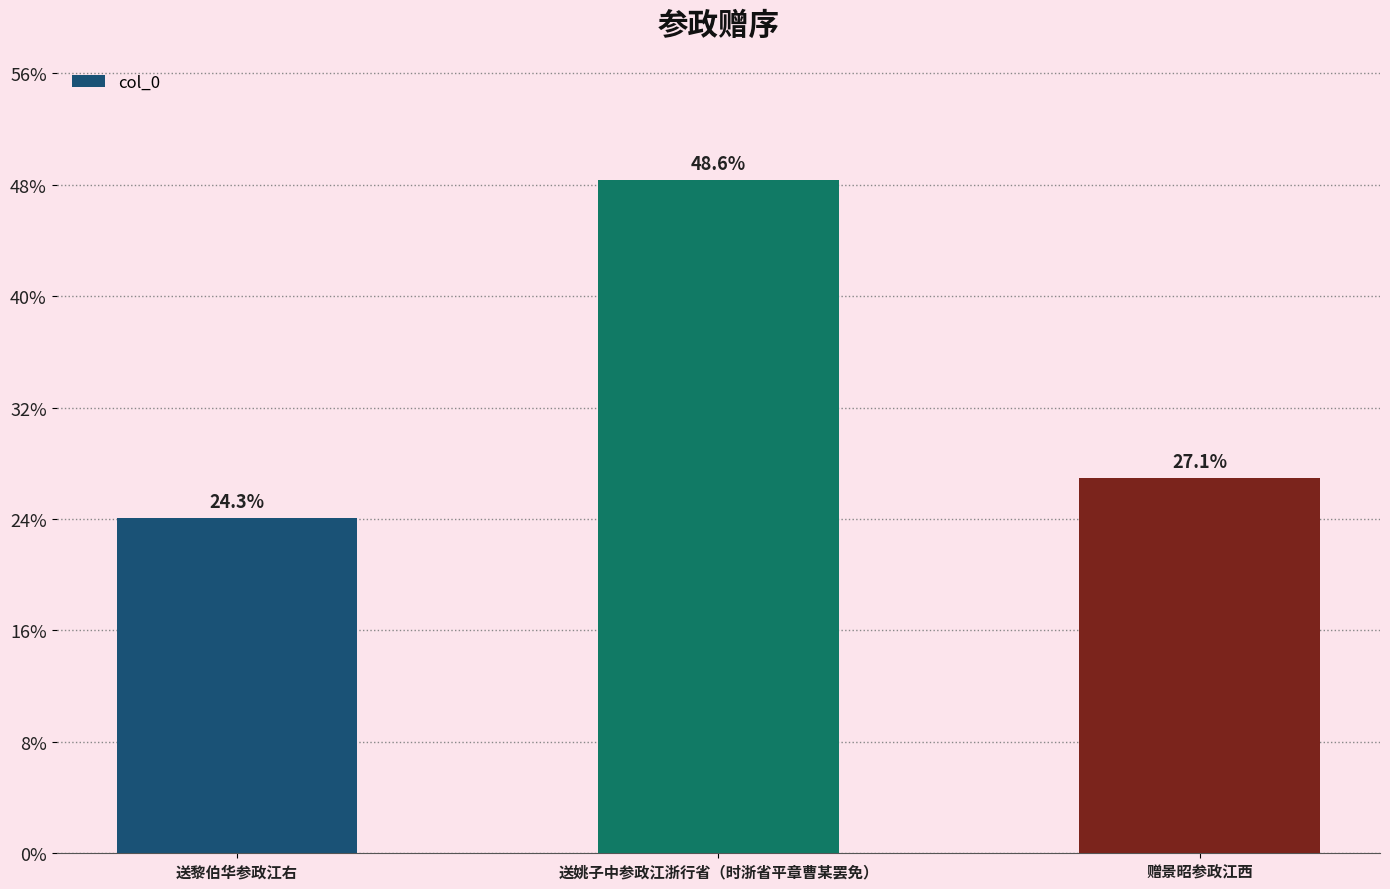

Reading right to left, transcribe all the data shown in this chart.

赠景昭参政江西=673507	送姚子中参政江浙行省（时浙省平章曹某罢免）=1208466	送黎伯华参政江右=602490